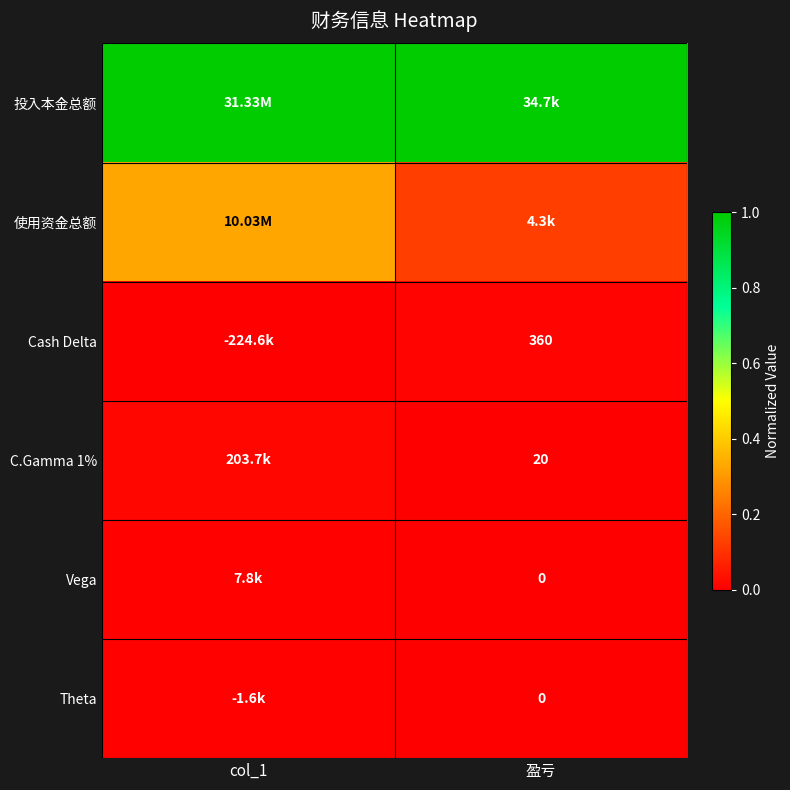

Count the number of data series in this chart.

6